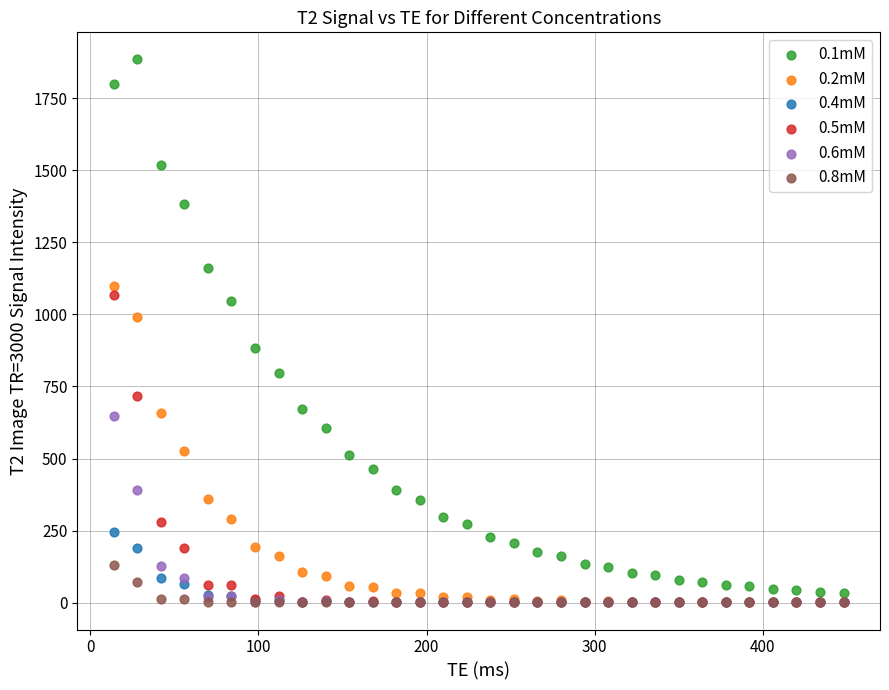

What are all the series names shown in the legend?

0.1mM, 0.2mM, 0.4mM, 0.5mM, 0.6mM, 0.8mM